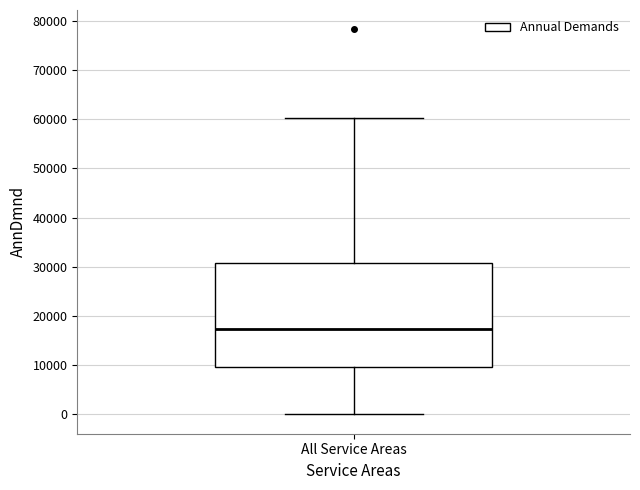

Read this box plot against the y-axis: the position of the median line, the range covered by the box, and the ends of both whiskers. The values are not printed on the chart, so give them approximately, as read against the axis.

median 17000, box 10000 to 31000, whiskers 0 to 60000